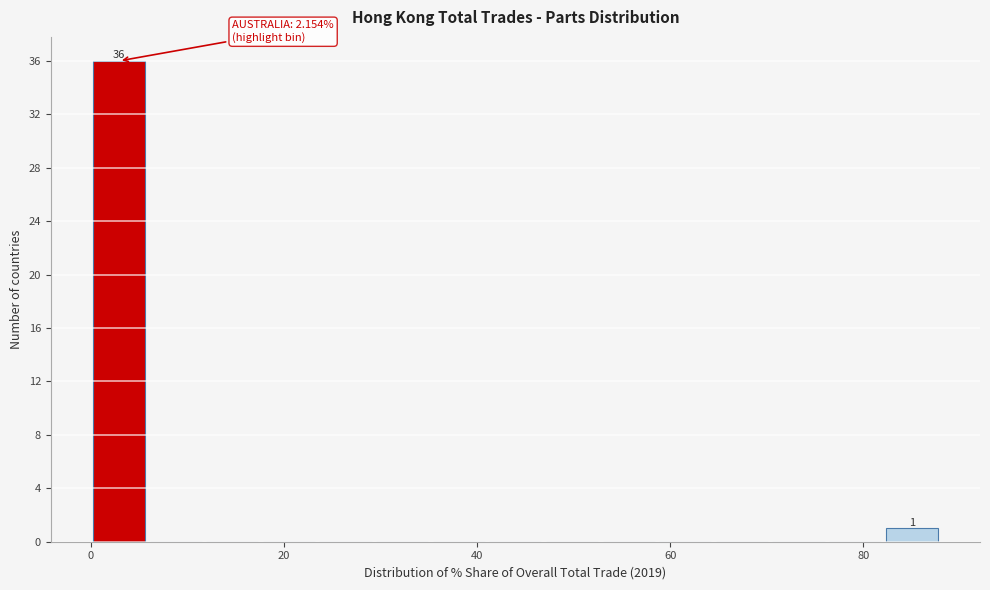

Read against the x-axis, roughly where is the centre of the tallest bar?

2